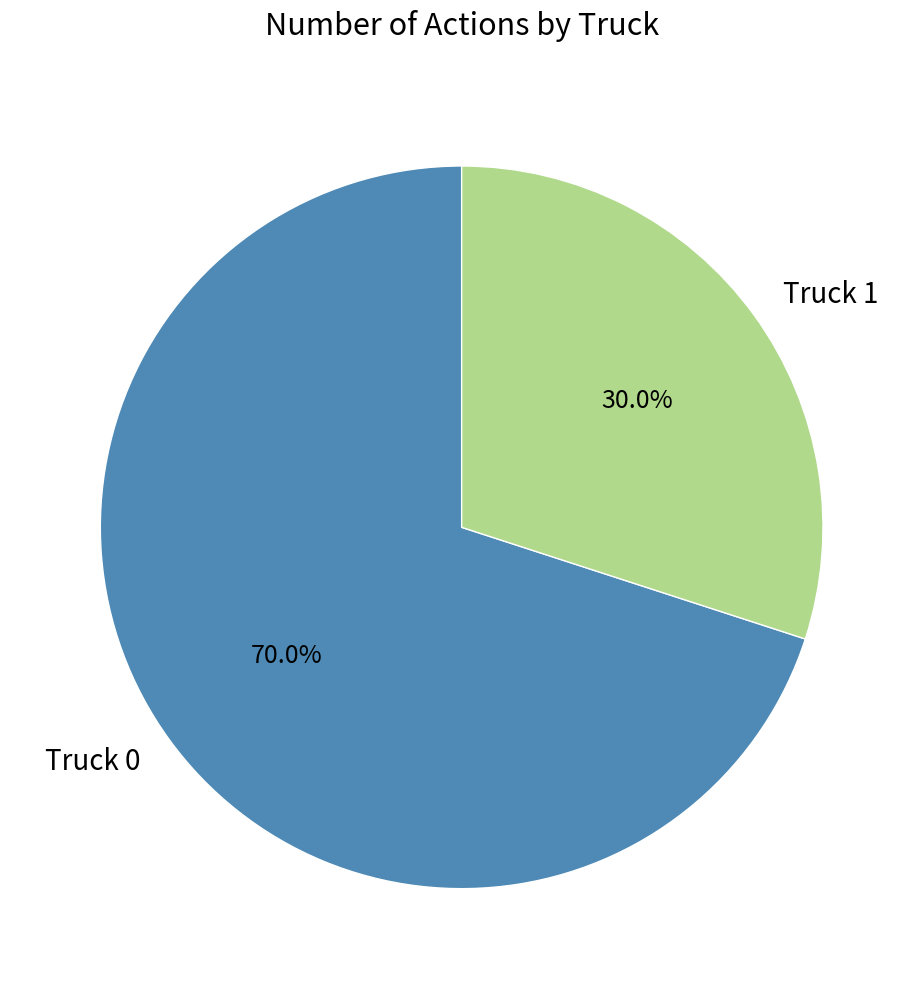

What percentage do Truck 0 and Truck 1 together represent?

100.0%